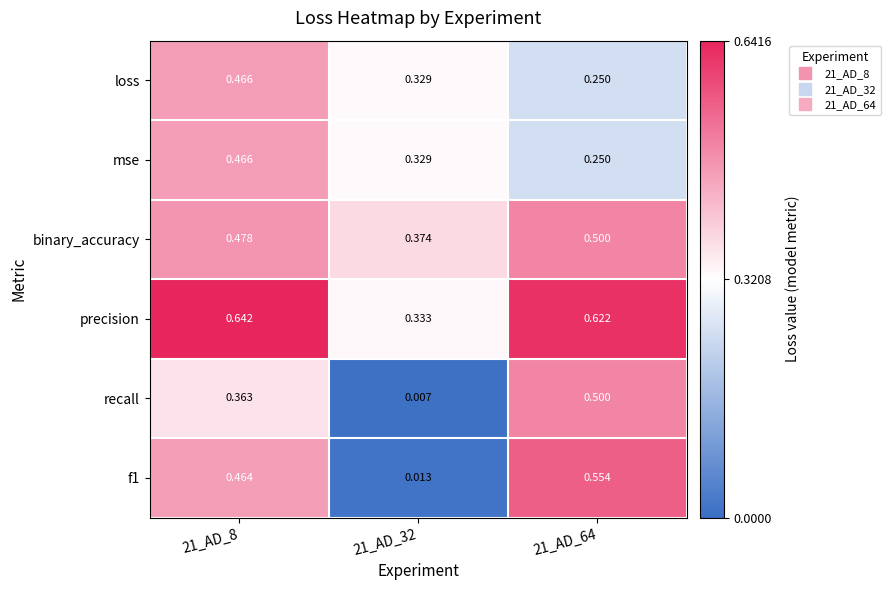

Which series has the largest total across all categories?

precision